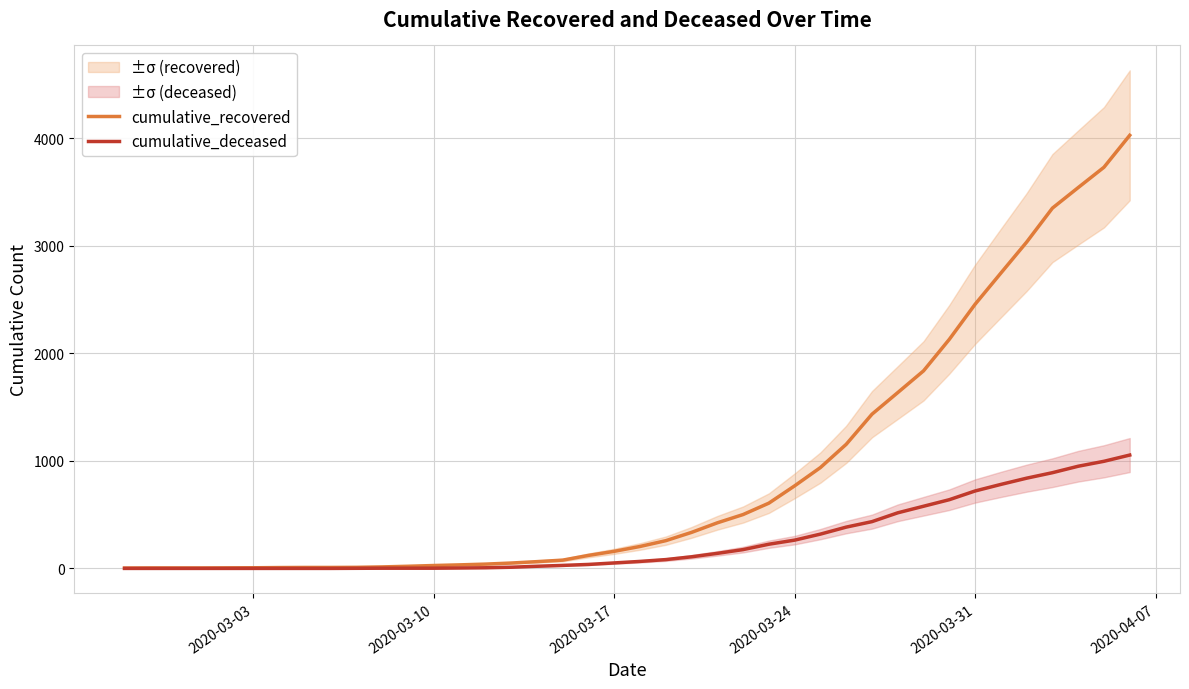

What is the average value of the cumulative_deceased series?

258